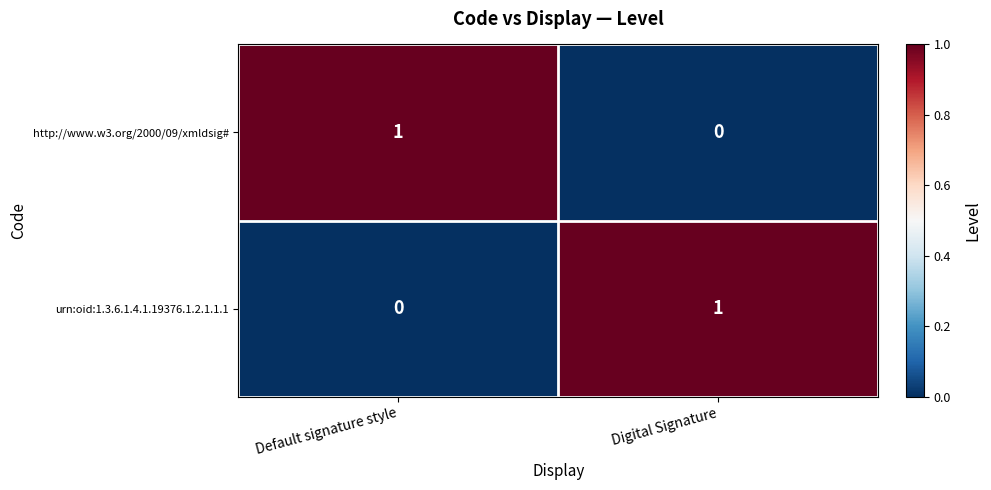

At which label does urn:oid:1.3.6.1.4.1.19376.1.2.1.1.1 reach its peak?

Digital Signature